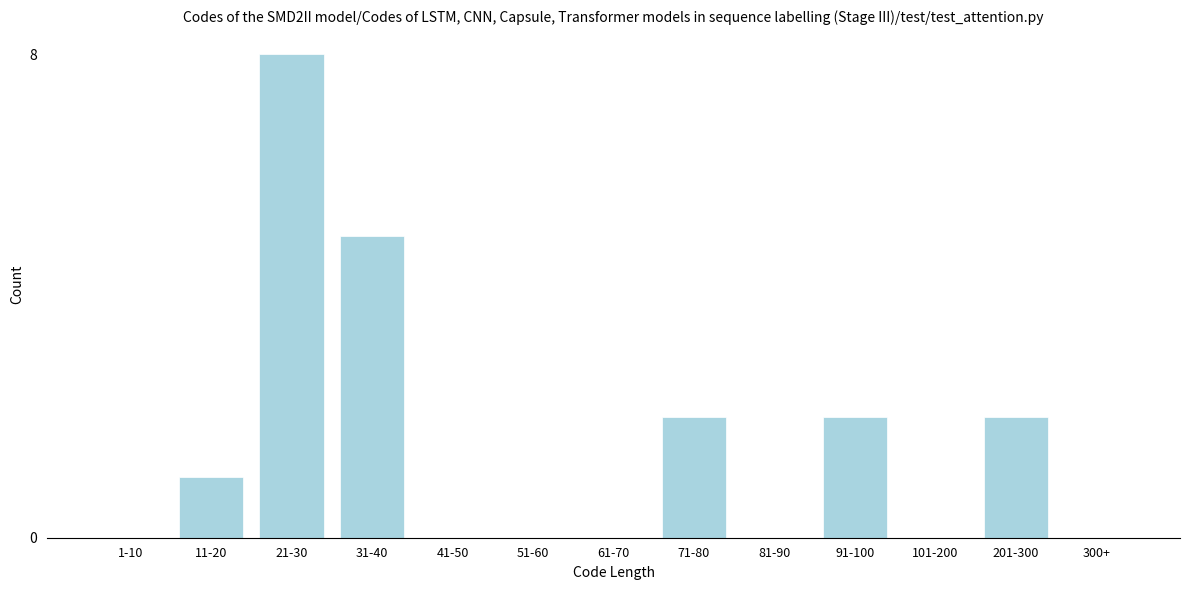

Reading left to right, list all the values displayed in this chart.

1-10=0	11-20=1	21-30=8	31-40=5	41-50=0	51-60=0	61-70=0	71-80=2	81-90=0	91-100=2	101-200=0	201-300=2	300+=0